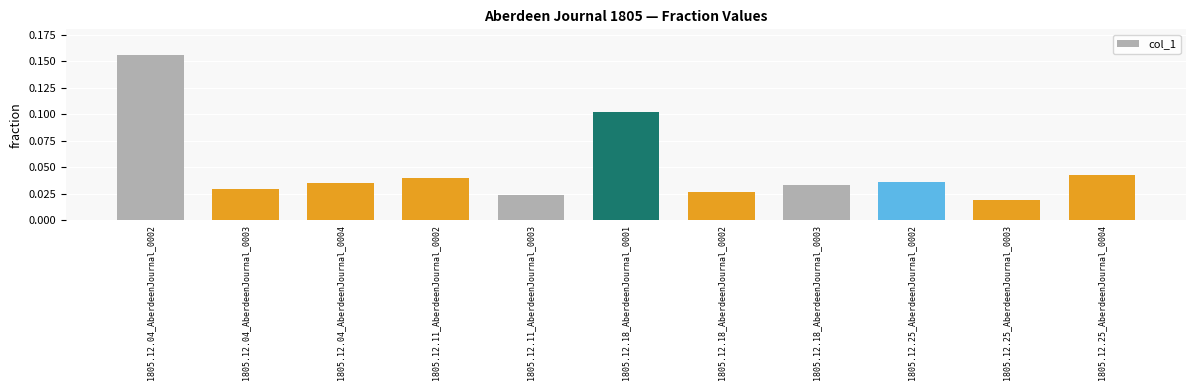

The chart shows a value of 0.1 at 1805.12.25_AberdeenJournal_0002. True or false?

False